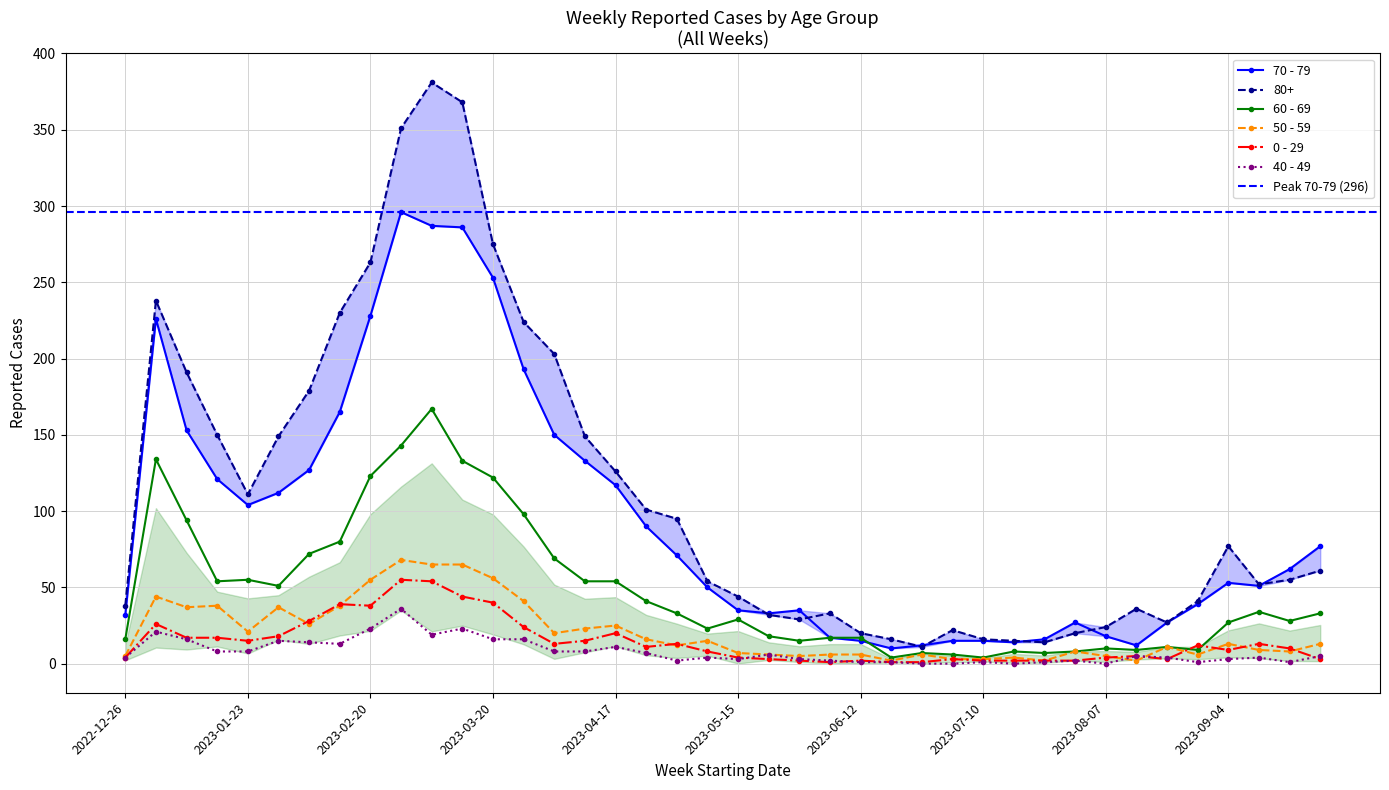

At which label does 70 - 79 reach its minimum?

2023-06-19